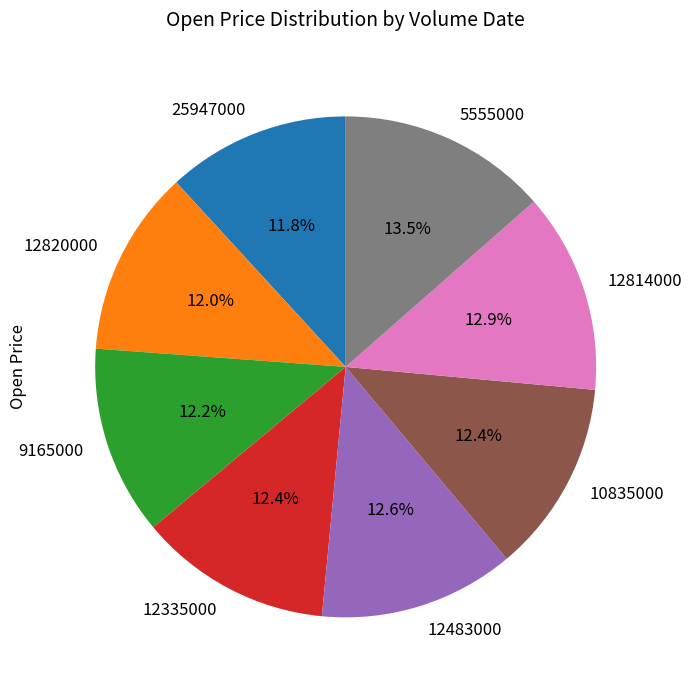

Combined, what portion of the pie is 10835000 and 12820000?

24.4%